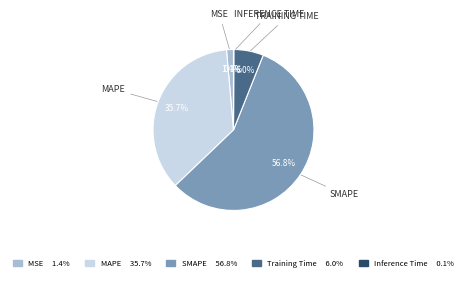

To the nearest percent, what percentage of the pie is Training Time?

6%